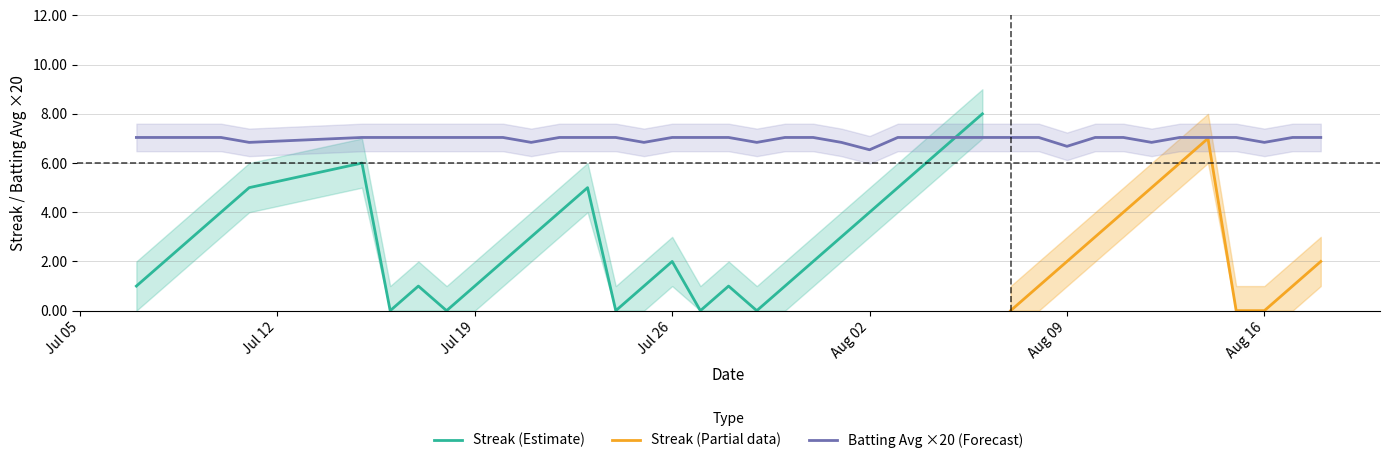

What is the maximum value for Streak (Estimate)?

8